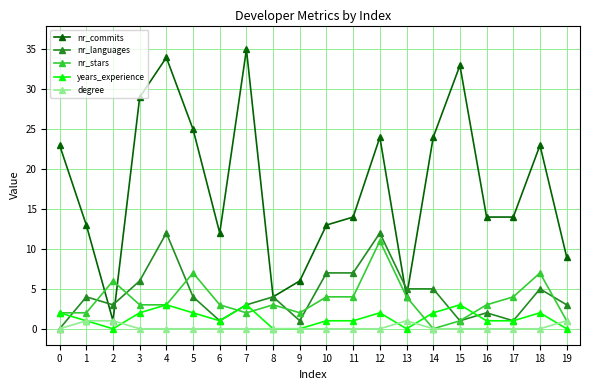

Is it true that nr_languages equals 3 at 2?

True